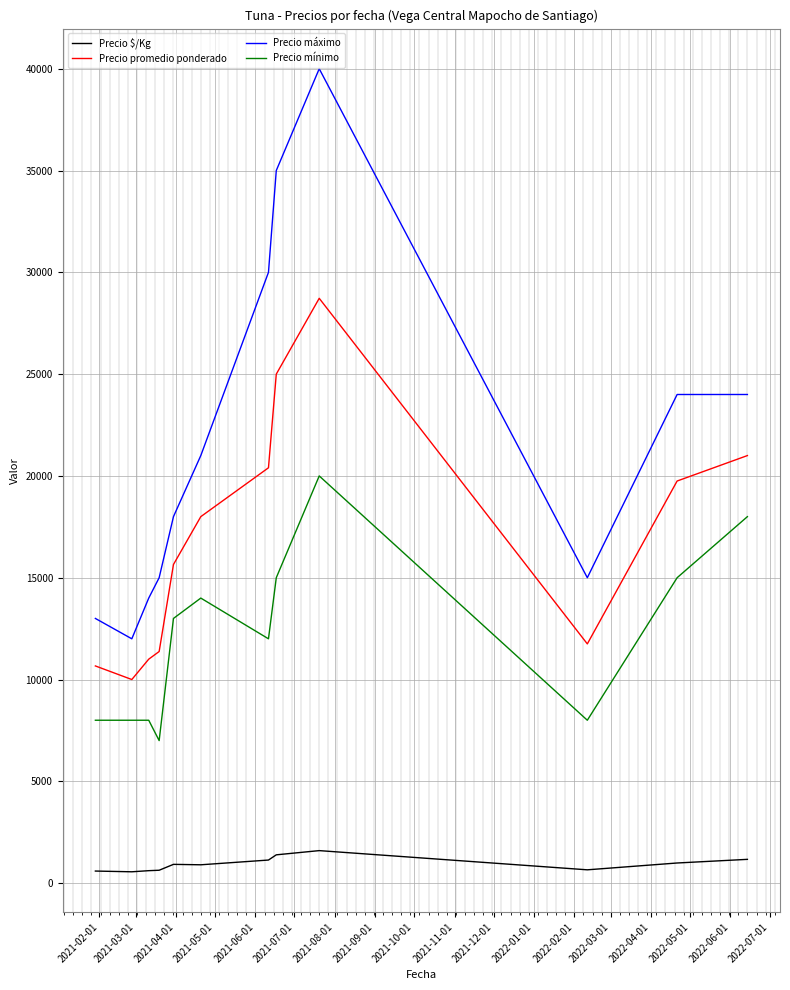

What is the smallest value displayed?

556